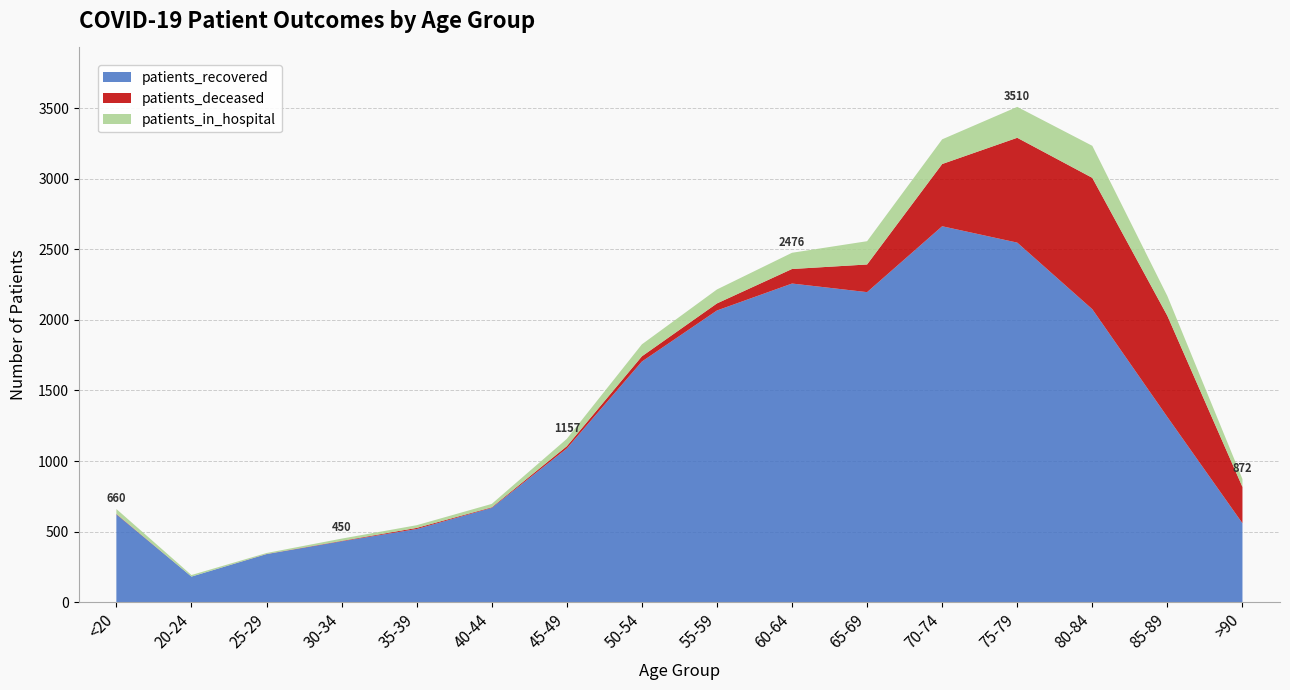

Reading left to right, list all the values displayed in this chart.

patients_recovered: <20=622	20-24=181	25-29=340	30-34=431	35-39=518	40-44=668	45-49=1089	50-54=1705	55-59=2067	60-64=2258	65-69=2197	70-74=2664	75-79=2548	80-84=2076	85-89=1312	>90=559
patients_deceased: <20=3	20-24=0	25-29=1	30-34=3	35-39=8	40-44=4	45-49=16	50-54=37	55-59=50	60-64=103	65-69=196	70-74=441	75-79=743	80-84=931	85-89=717	>90=257
patients_in_hospital: <20=35	20-24=11	25-29=7	30-34=16	35-39=19	40-44=24	45-49=52	50-54=85	55-59=99	60-64=115	65-69=165	70-74=175	75-79=219	80-84=227	85-89=140	>90=56